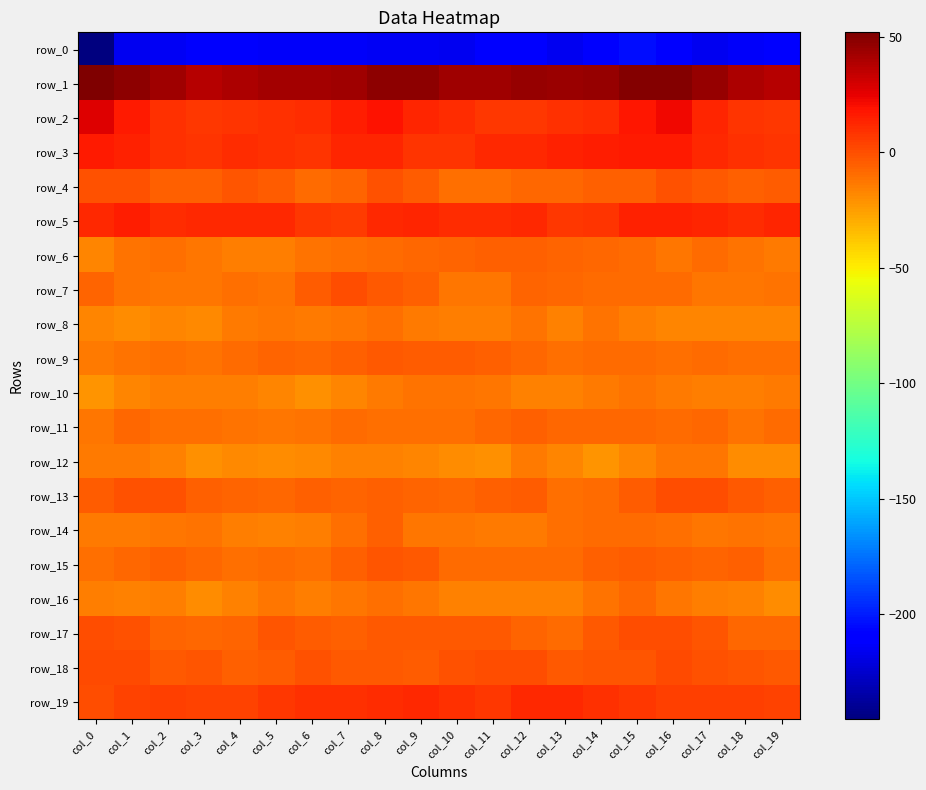

Where does the row_6 series first go above -9?

col_8